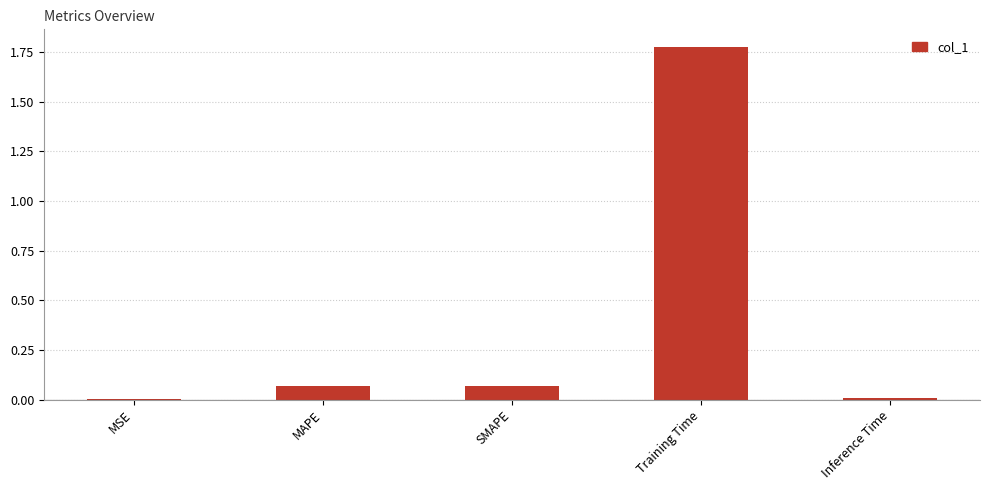

How many data points does each series have?

5